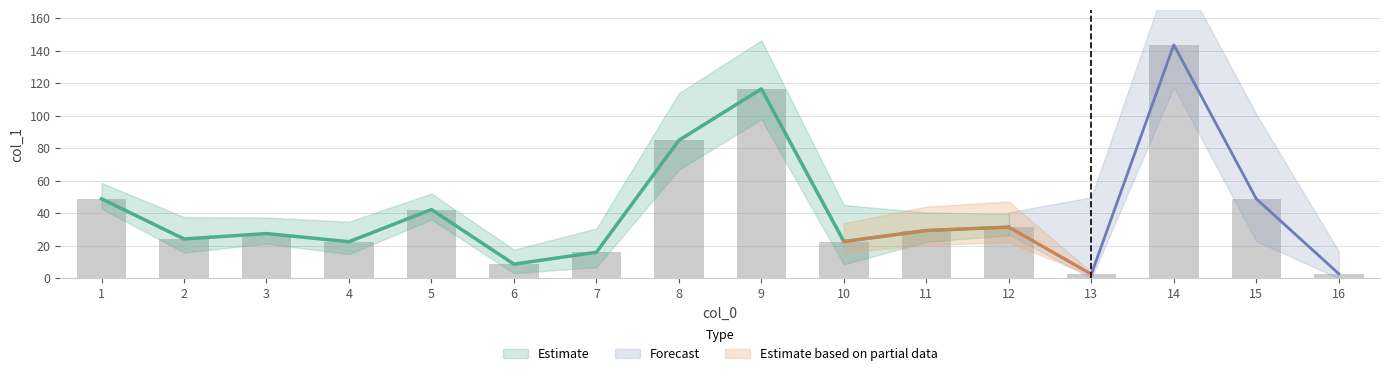

Is it true that the value at 5 is 70.8?

False